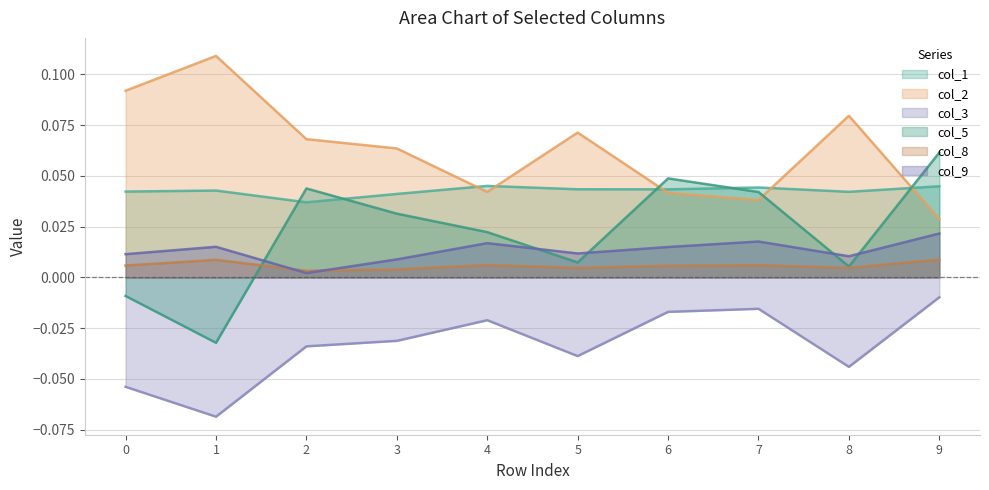

At how many categories does at least one series exceed 0?

10